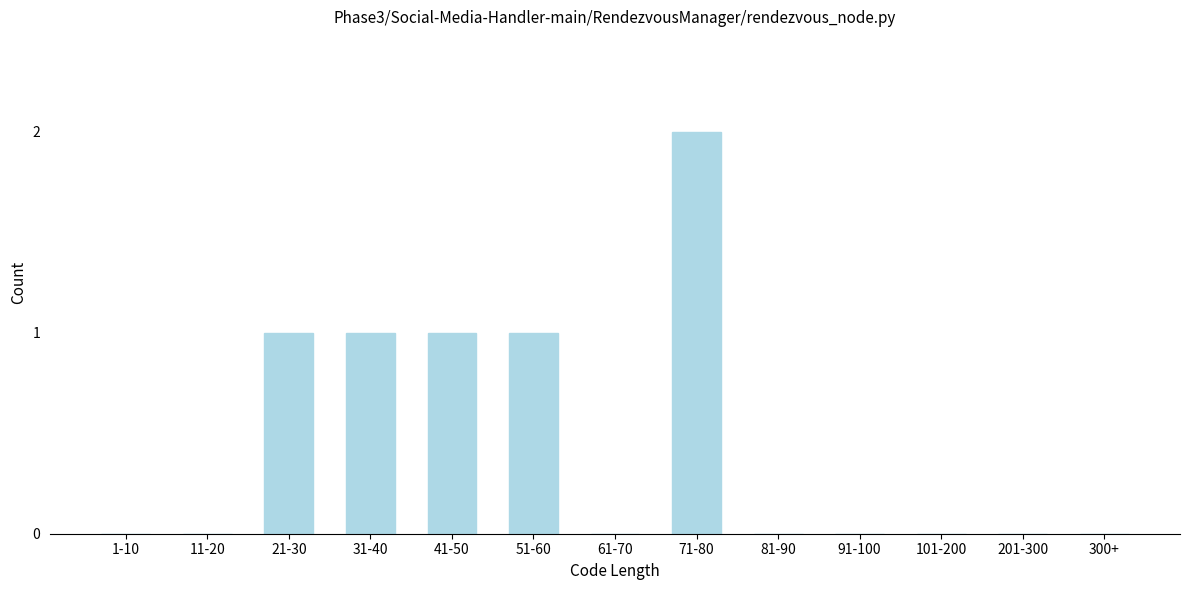

Reading left to right, transcribe all the data shown in this chart.

1-10=0	11-20=0	21-30=1	31-40=1	41-50=1	51-60=1	61-70=0	71-80=2	81-90=0	91-100=0	101-200=0	201-300=0	300+=0